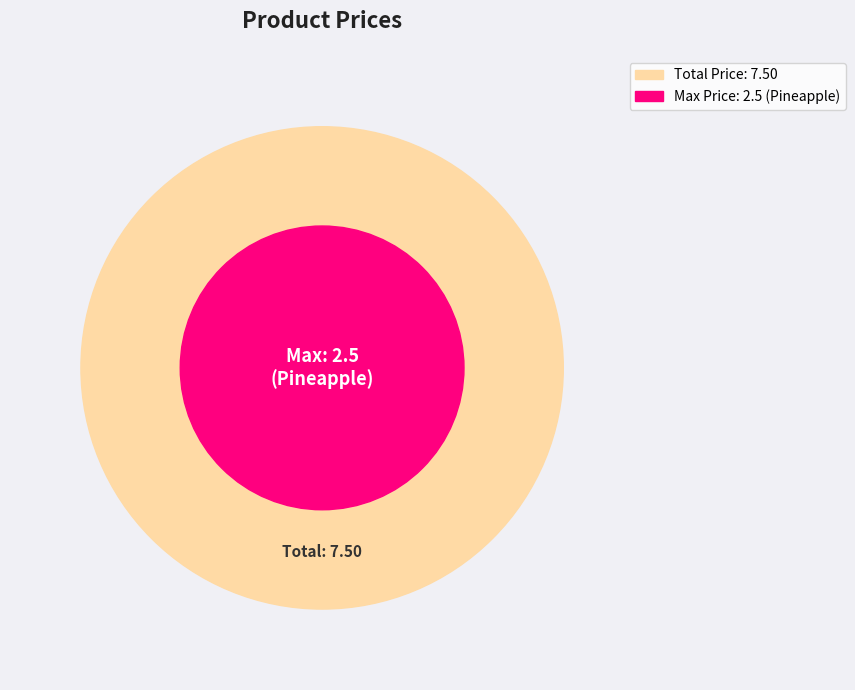

Is it true that Pineapple is 48% of the pie?

False